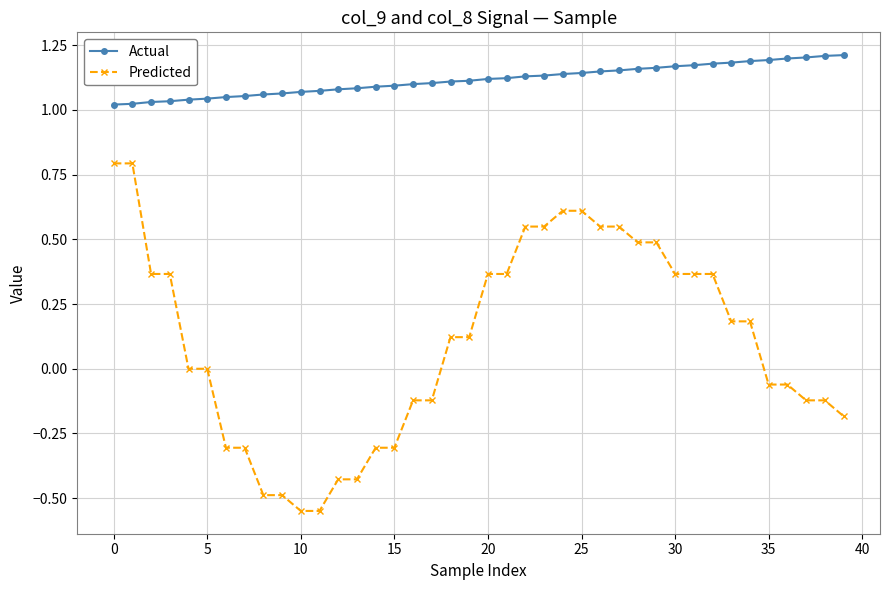

What are all the series names shown in the legend?

Actual, Predicted